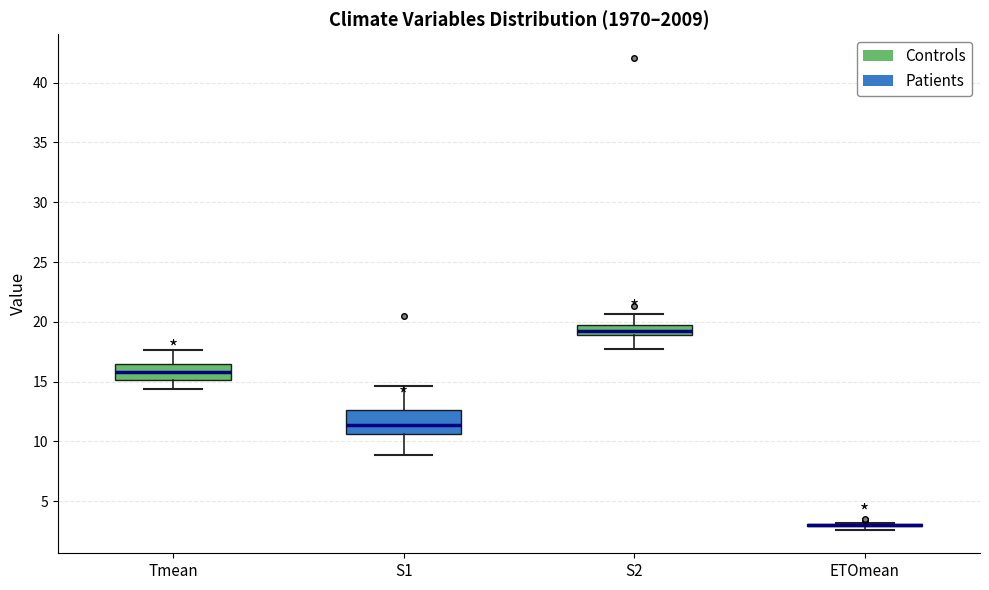

Reading left to right, transcribe this box plot: for each box, give where its median line is, the range the box spans, and where its two whiskers end, as read against the y-axis. The values are not printed on the chart, so give them approximately, as read against the axis.

Tmean: median 16.0, box 15.0 to 16.5, whiskers 14.5 to 17.5
S1: median 11.5, box 10.5 to 12.5, whiskers 9.0 to 14.5
S2: median 19.0 (just above the box's lower edge), box 19.0 to 20.0, whiskers 18.0 to 20.5
ETOmean: box collapsed to a line at 3.0, whiskers 2.5 to 3.0